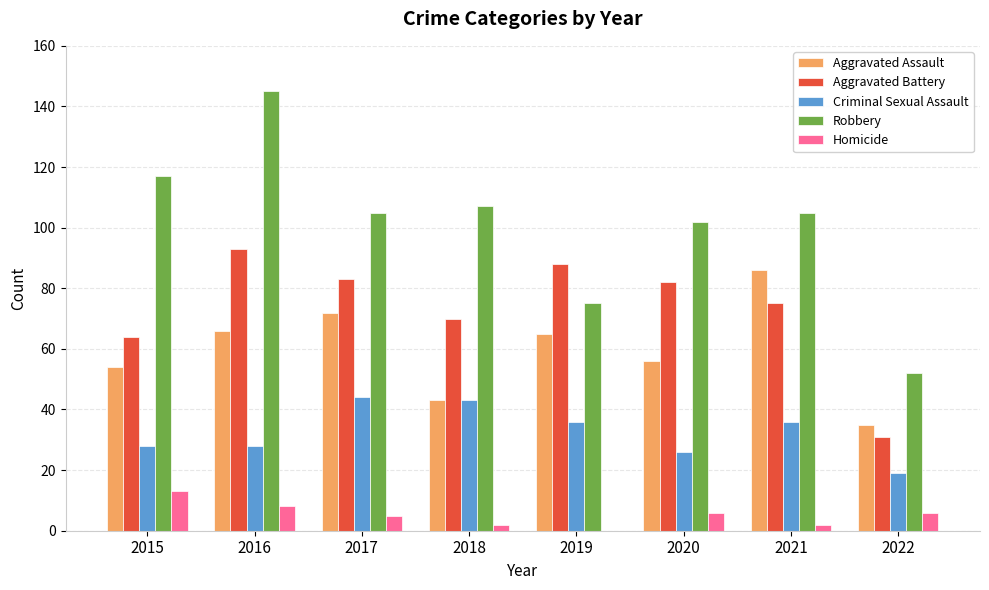

At which category does the chart reach its peak across all series?

2016